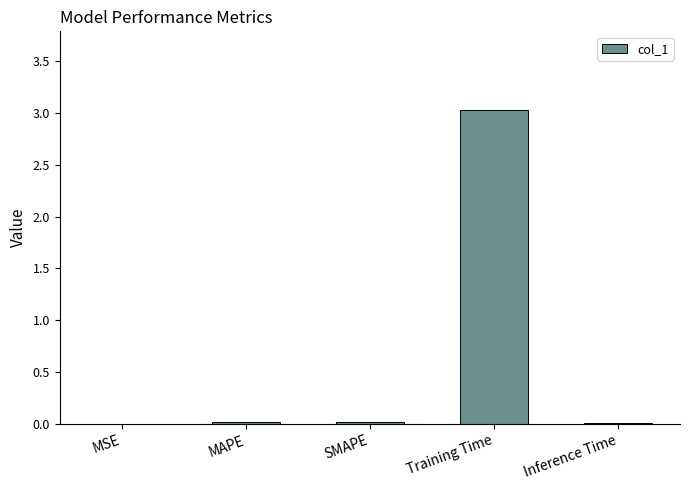

The value at Inference Time is 0.0. True or false?

True